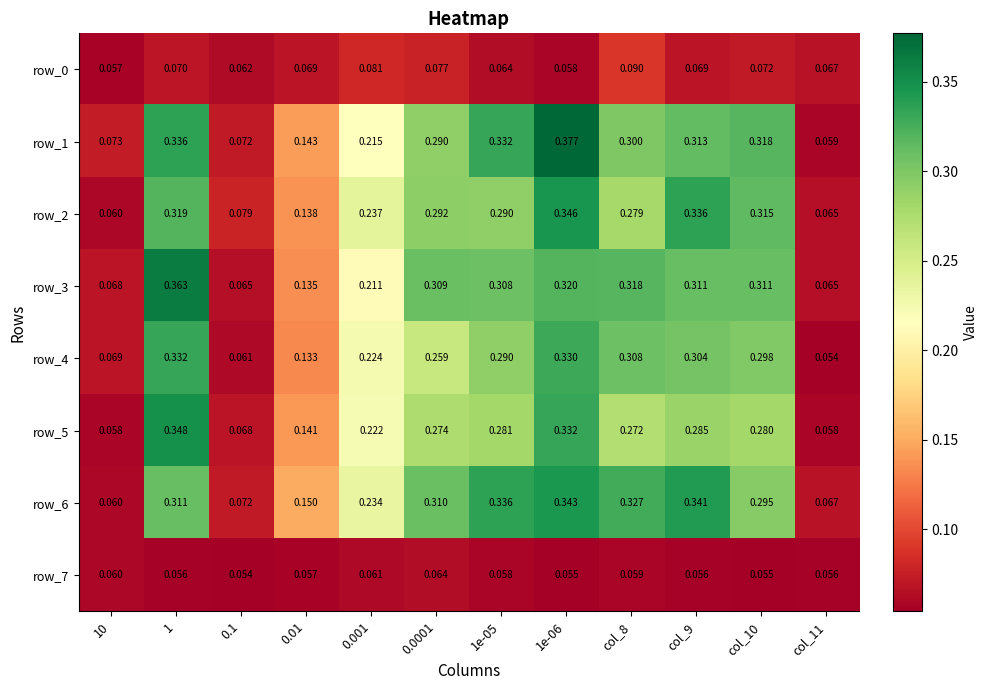

Is the value of row_5 at col_11 greater than the value of row_0 at col_8?

No